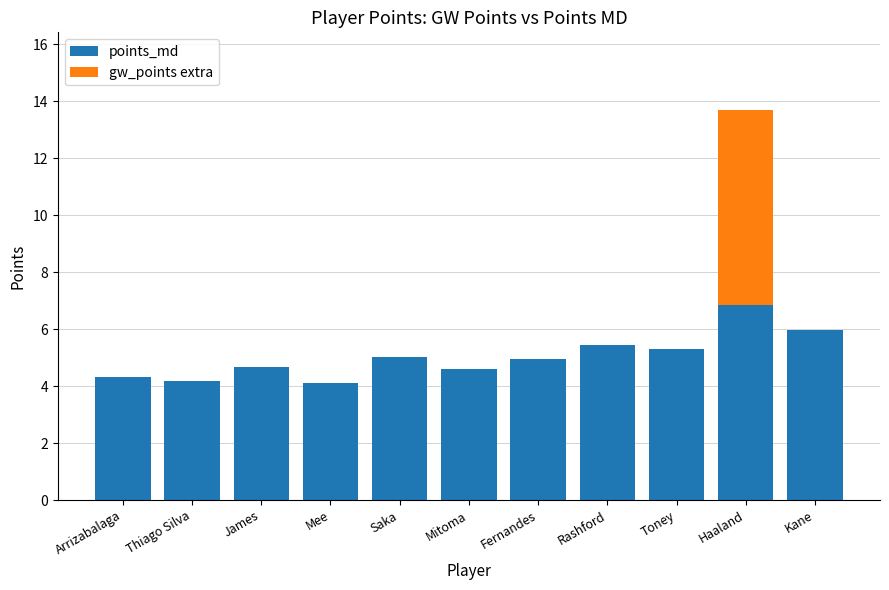

What is the approximate value of points_md at James?

4.7